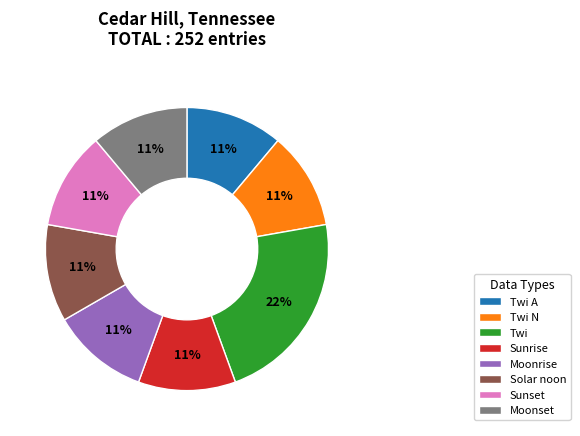

What is the largest slice in the pie chart?

Twi